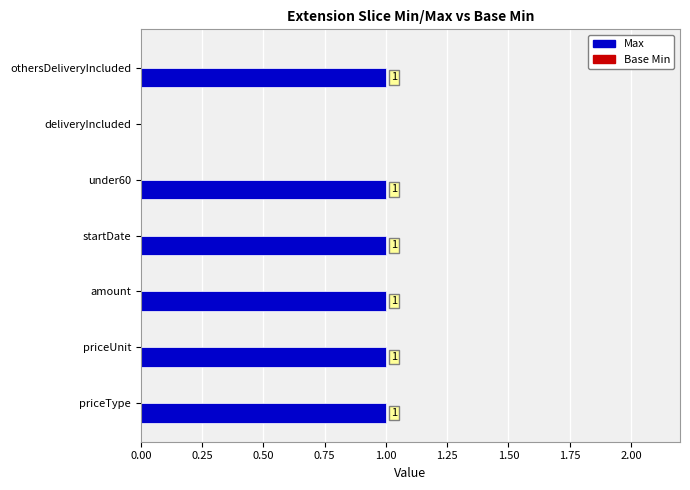

Approximately how many times larger is the value at under60 compared to priceType?

1.0